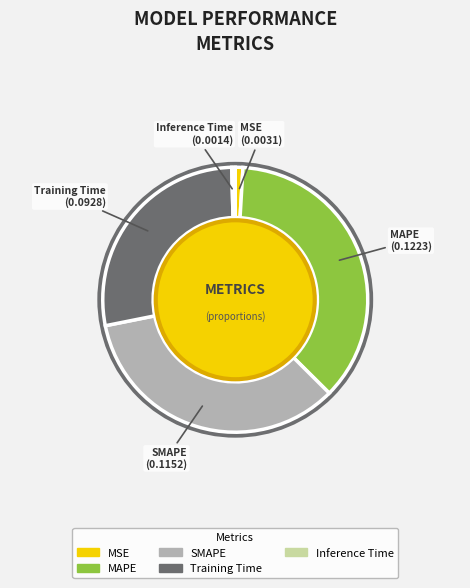

Is there a majority slice in this chart?

No